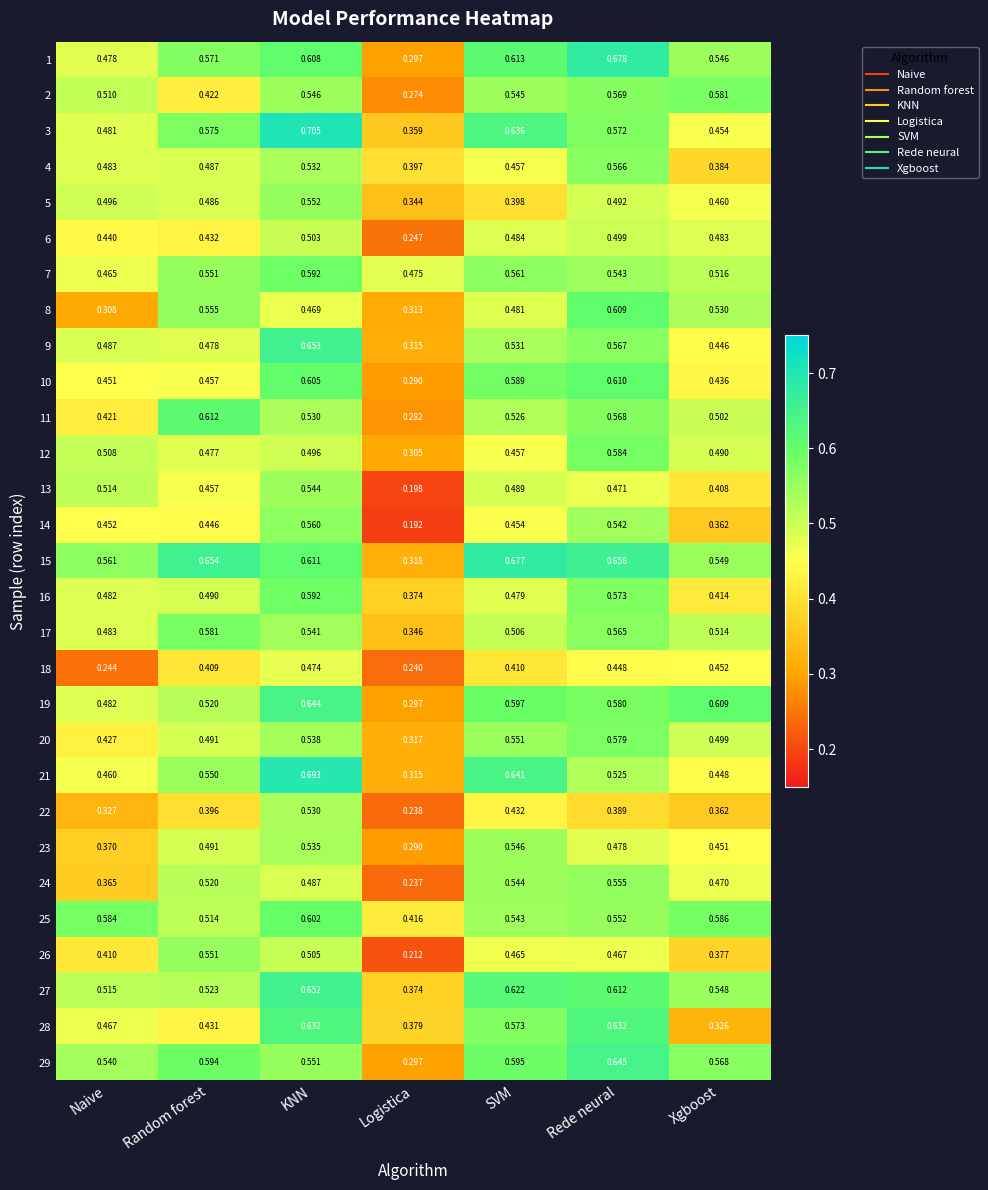

List the labels in order of 13 value, smallest first.

Logistica, Xgboost, Random forest, Rede neural, SVM, Naive, KNN